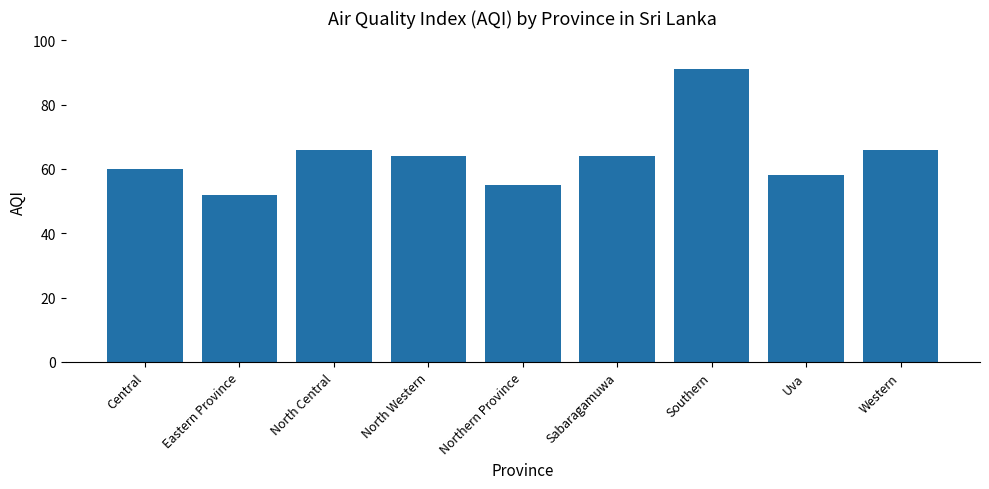

The chart shows a value of 64 at North Western. True or false?

True